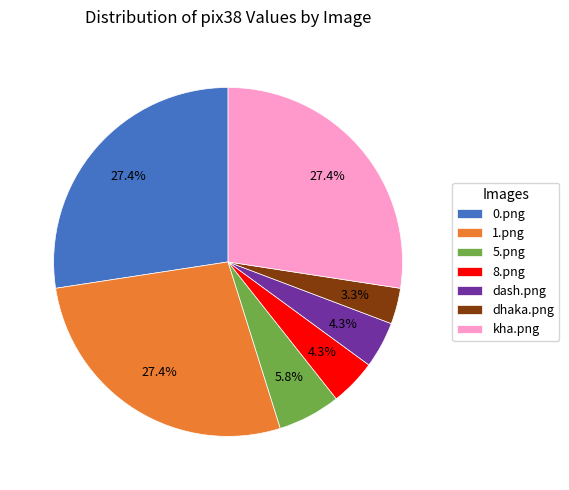

How many segments does this pie chart have?

7